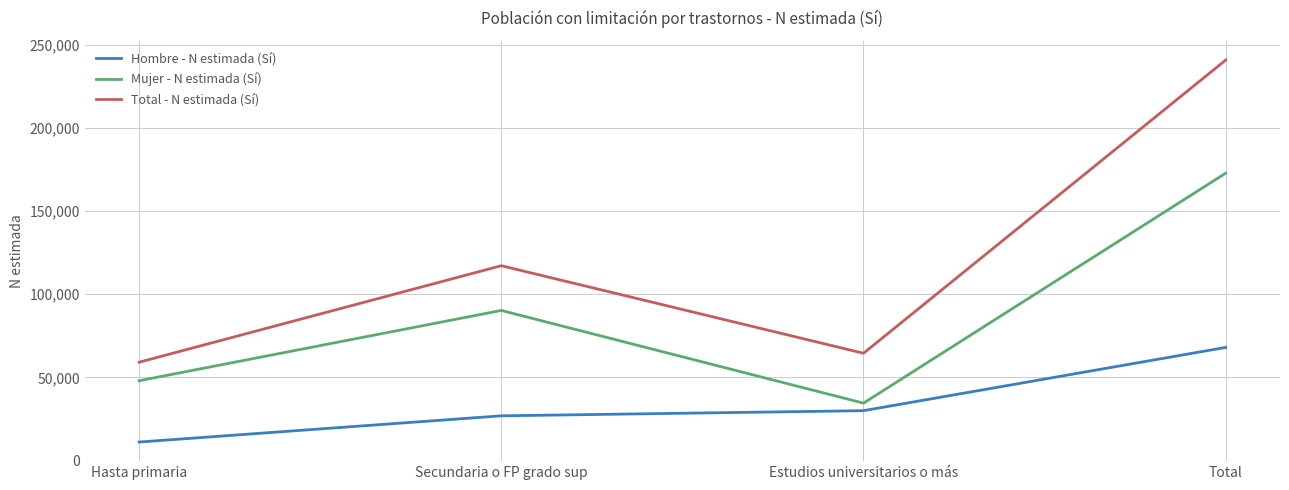

True or false: Hombre - N estimada (Sí) has more than 1 points higher than both neighbors.

False